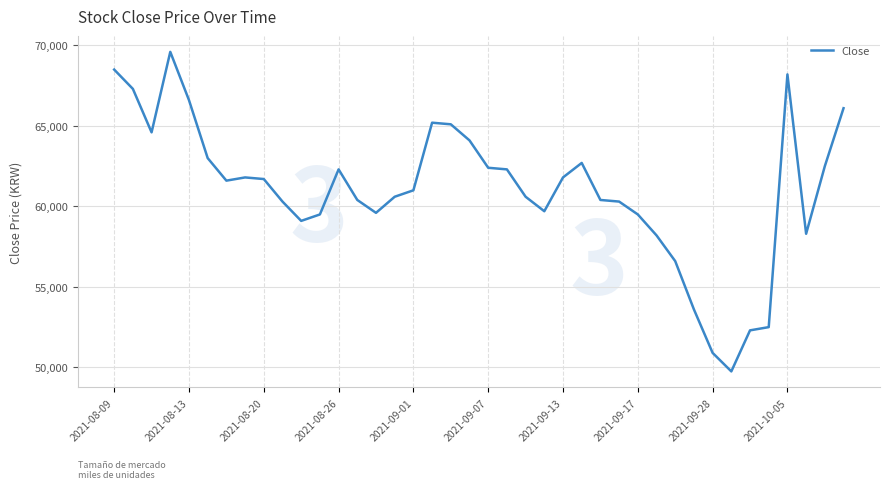

What is the difference between the maximum and minimum values?

19850